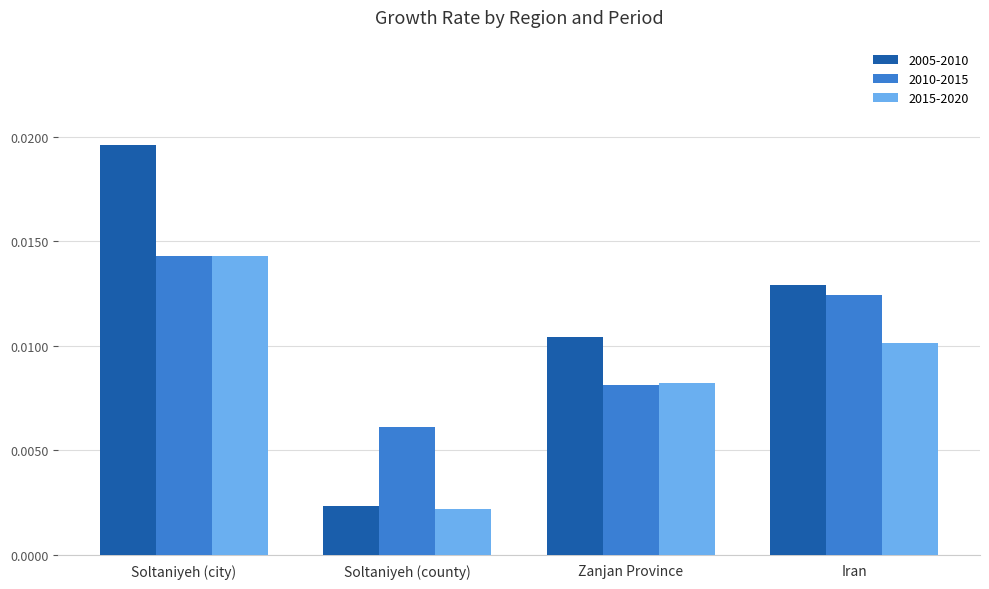

Which series has the largest total across all categories?

2005-2010